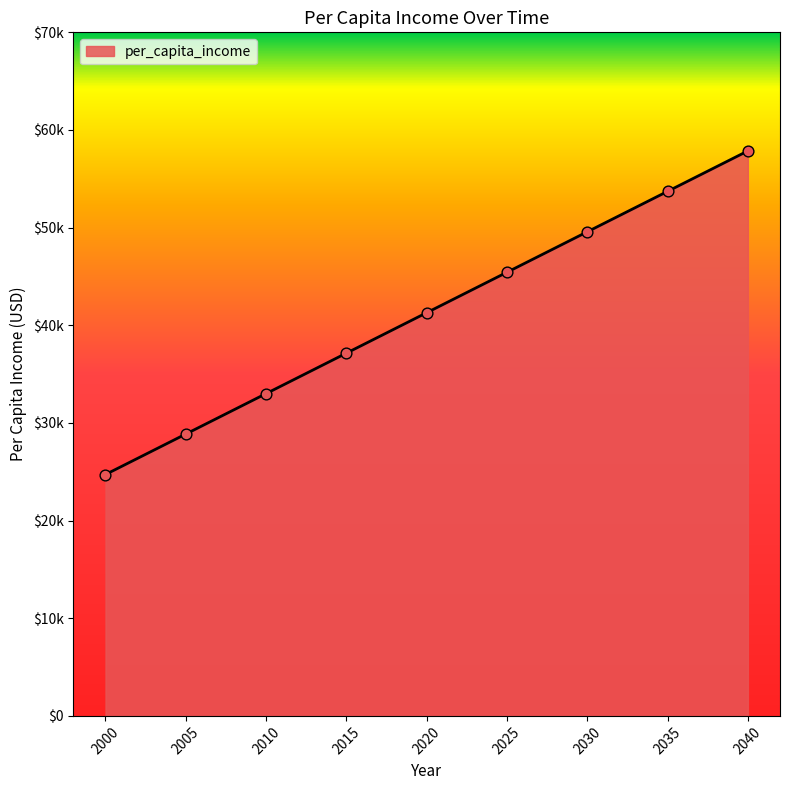

What is the ratio of the value at 2025 to the value at 2020?

1.1